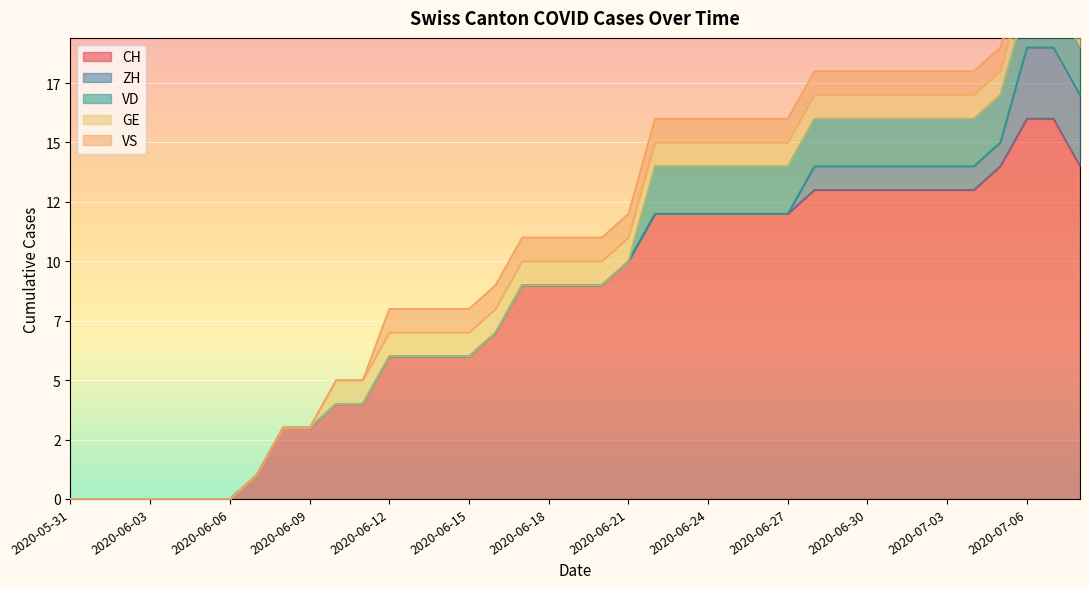

List the series in order of their peak value, highest first.

CH, ZH, VD, GE, VS